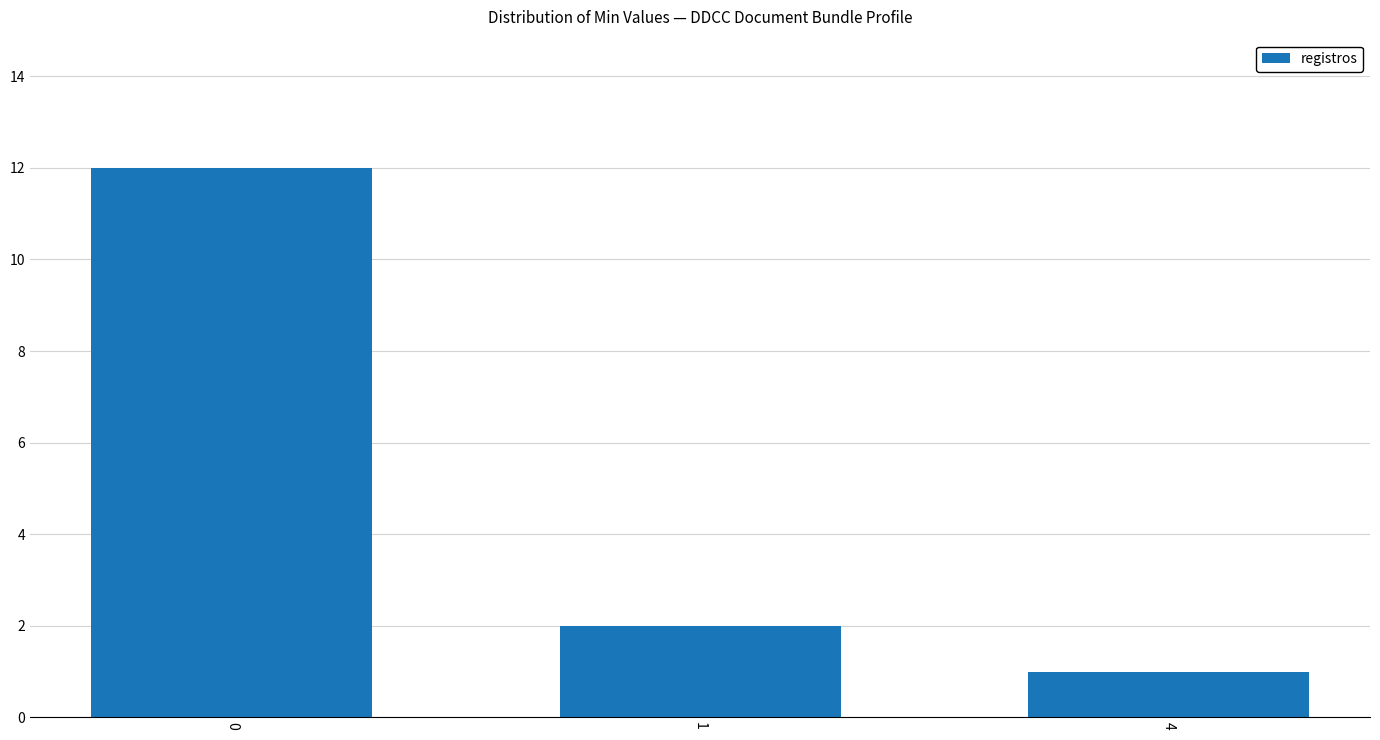

Reading right to left, list all the values displayed in this chart.

4=1	1=2	0=12